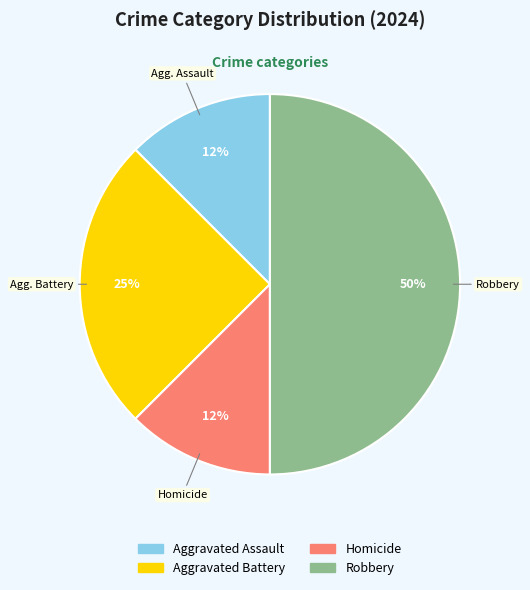

Count the number of slices in the pie.

4